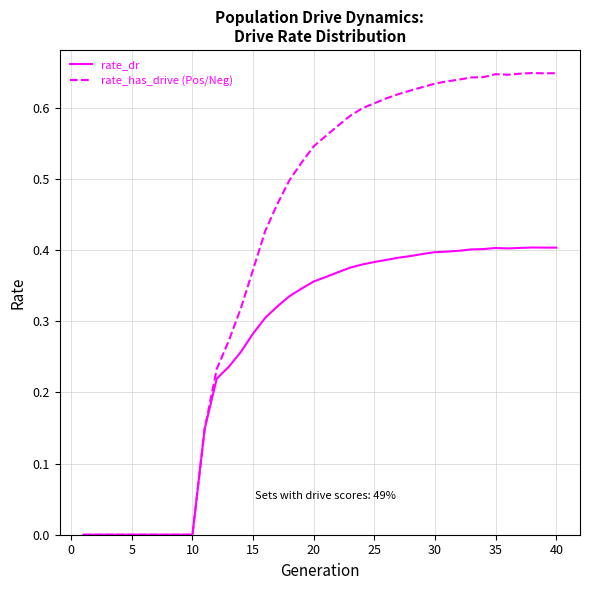

Does the chart display data point markers on the line(s)?

No